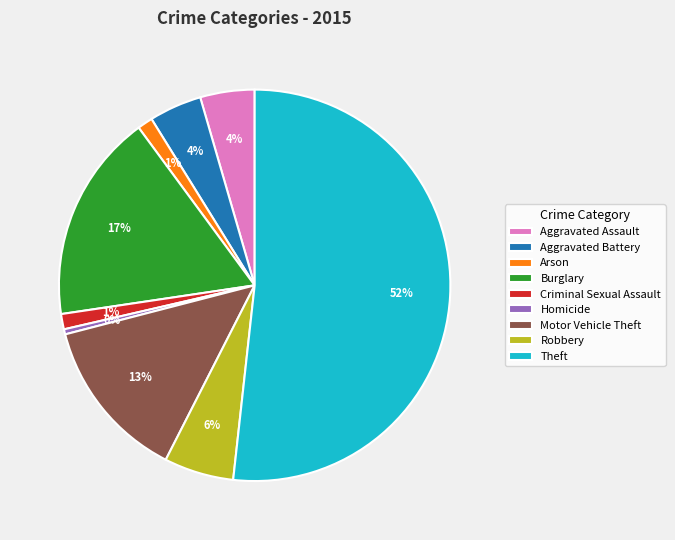

True or false: Theft accounts for 52% of the total.

True